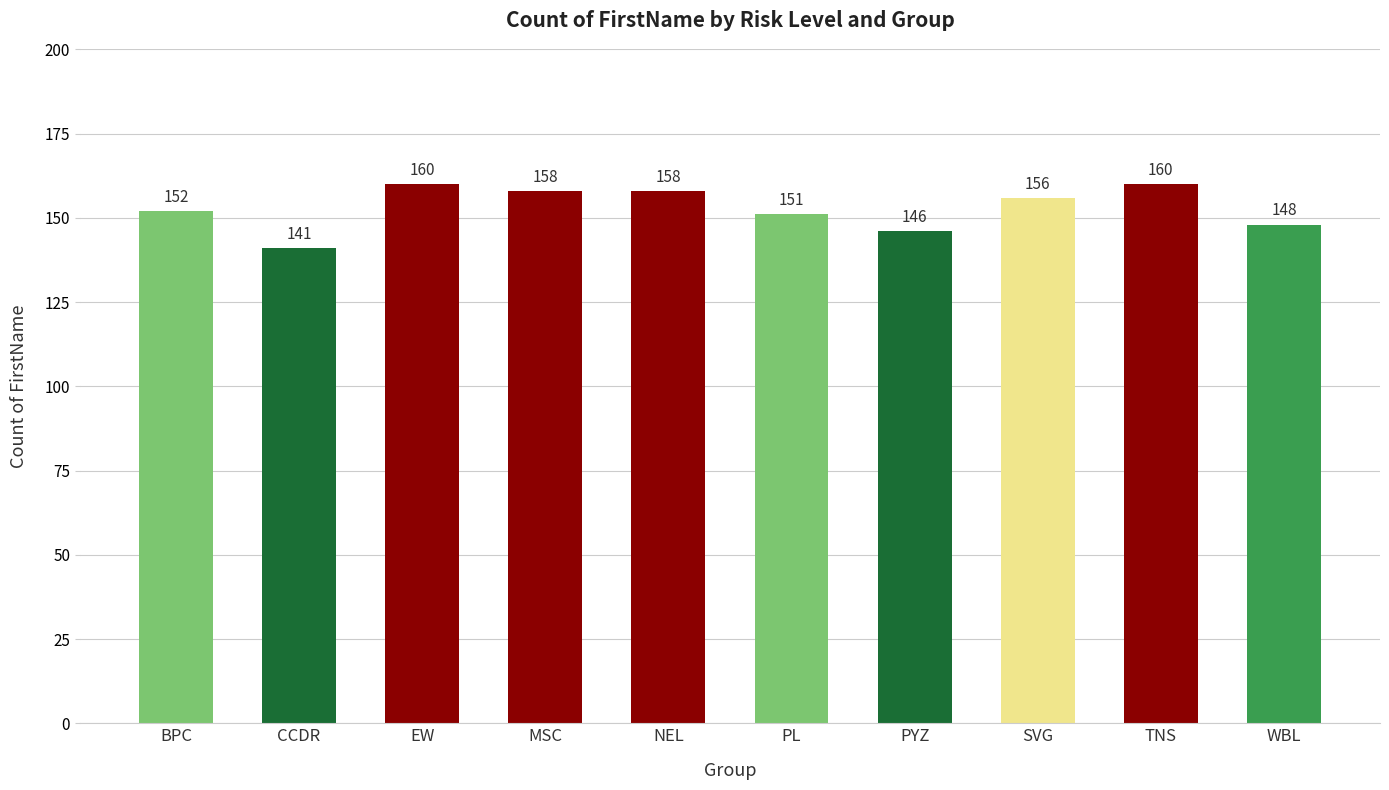

Where is the data nearest to the value 150?

PL